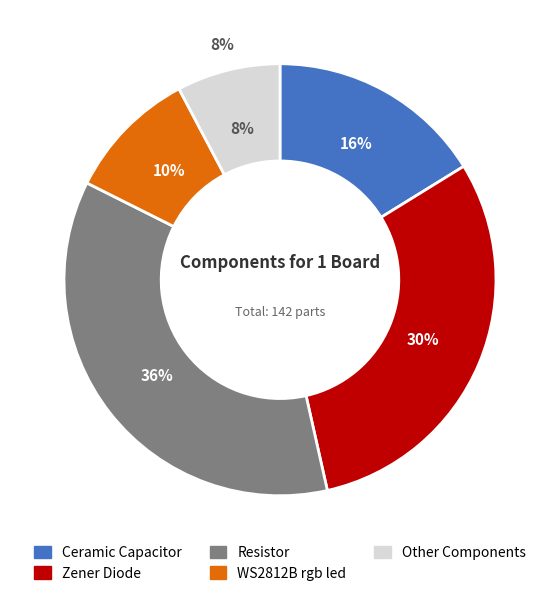

The Zener Diode slice represents 30% of the pie. True or false?

True